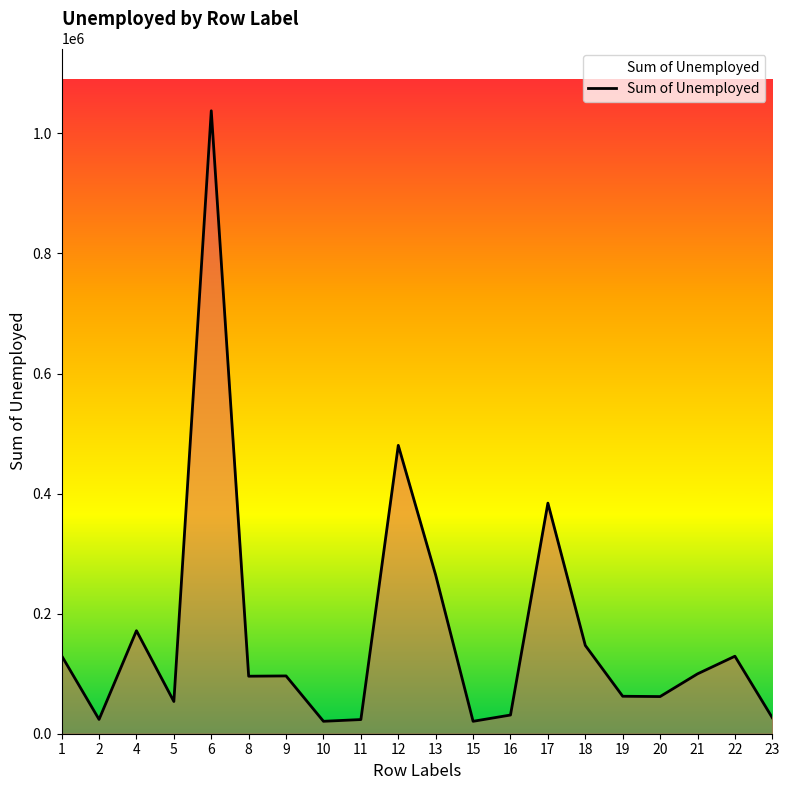

What is the sum of the values at 17 and 11?

407747